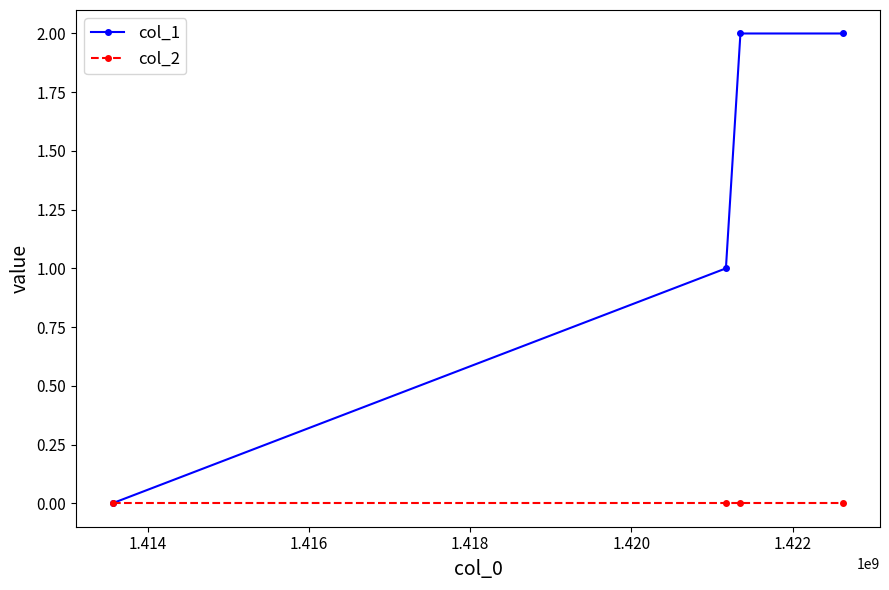

How many series are shown in this chart?

2